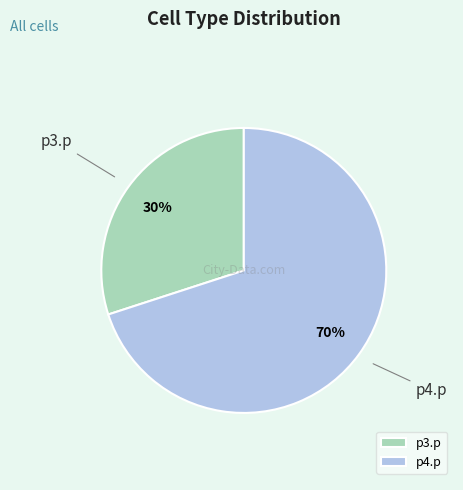

Rank the categories by value from highest to lowest.

p4.p, p3.p